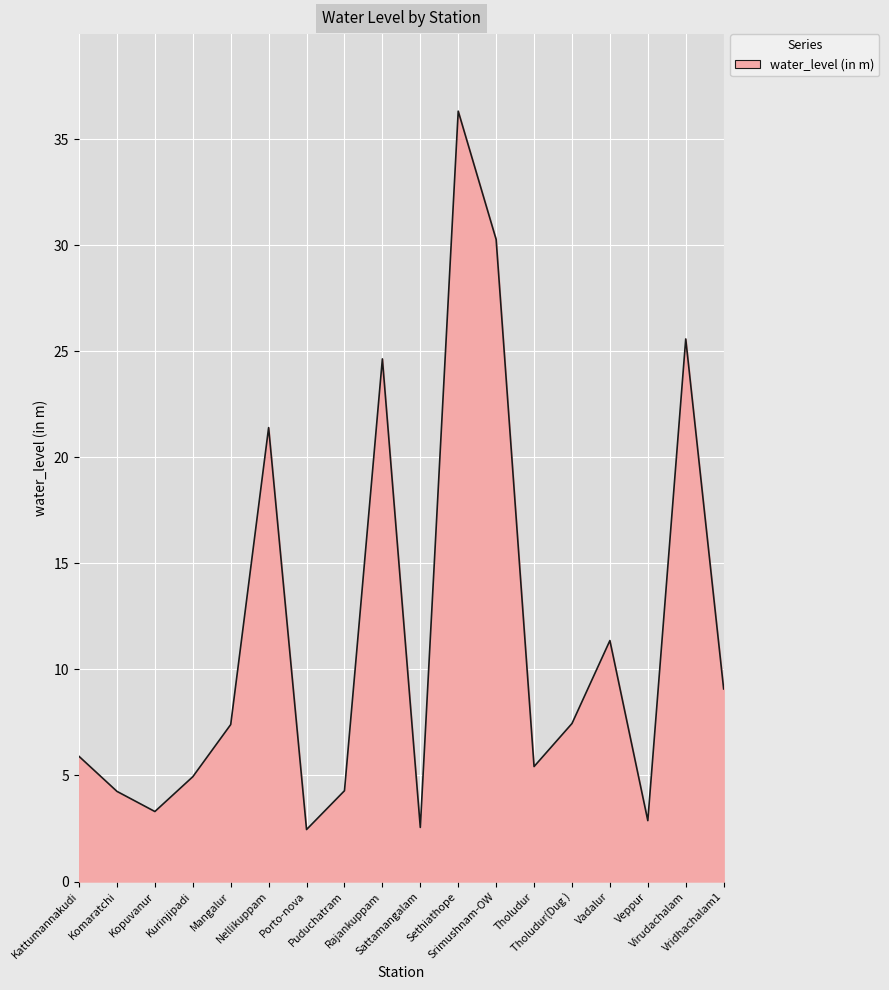

What is the smallest value displayed?

2.5